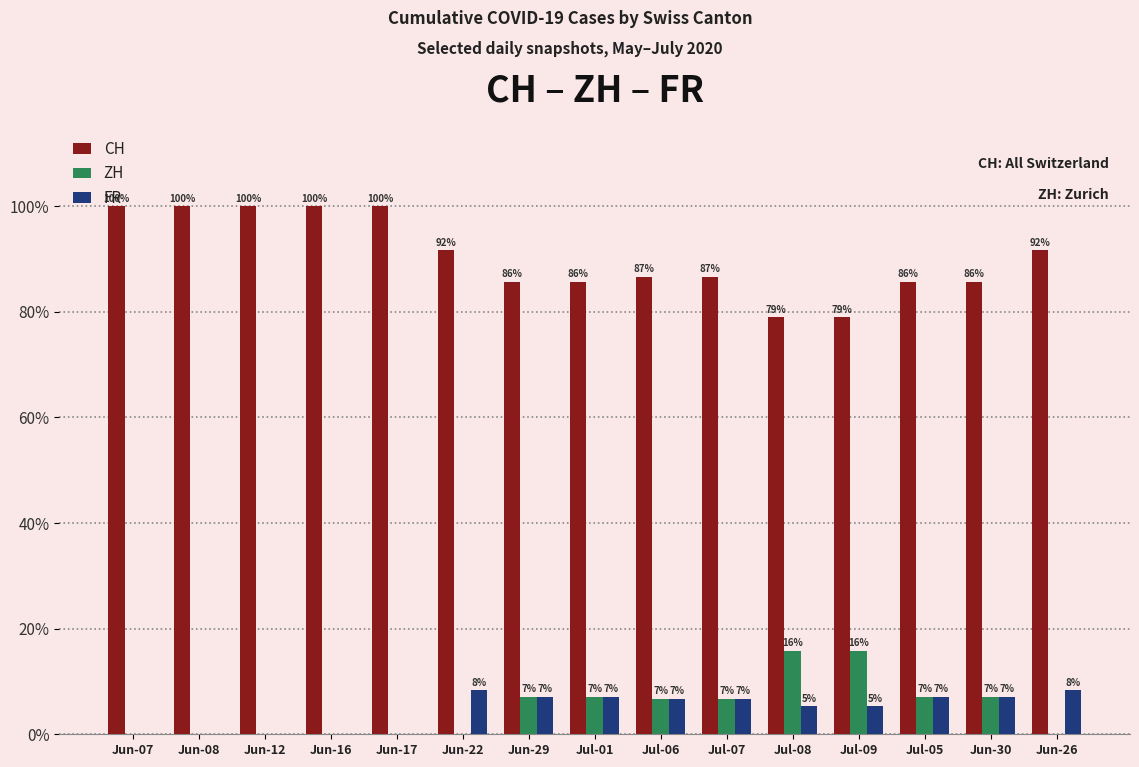

At which label is FR closest to 4?

Jul-08